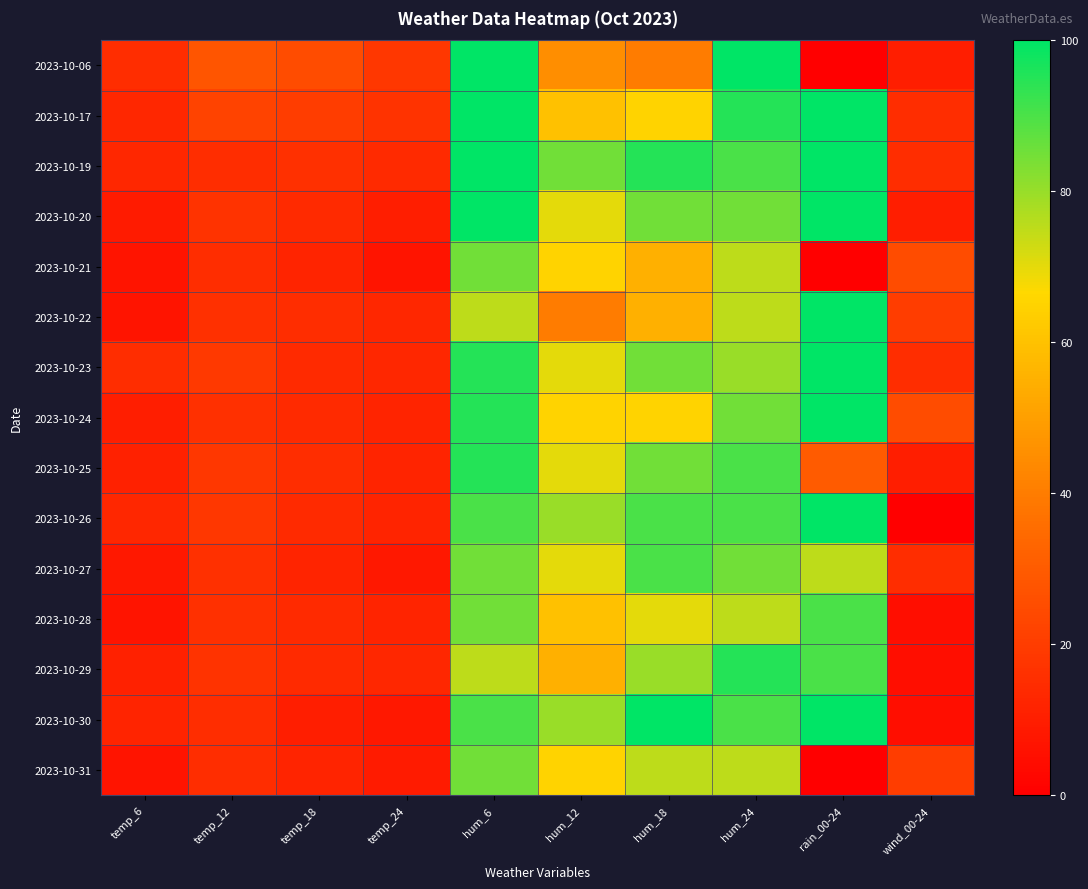

At how many categories does at least one series exceed 44?

5